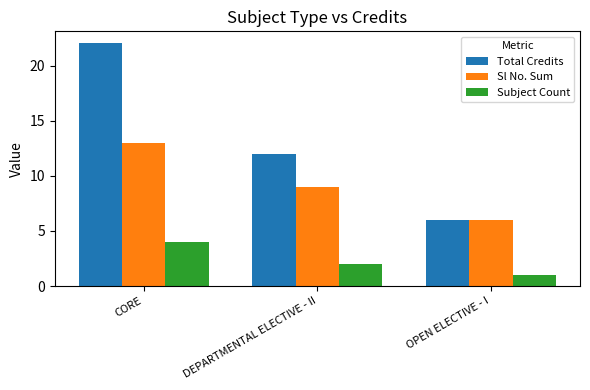

Reading left to right, transcribe all the data shown in this chart.

Total Credits: 22	12	6
Sl No. Sum: 13	9	6
Subject Count: 4	2	1